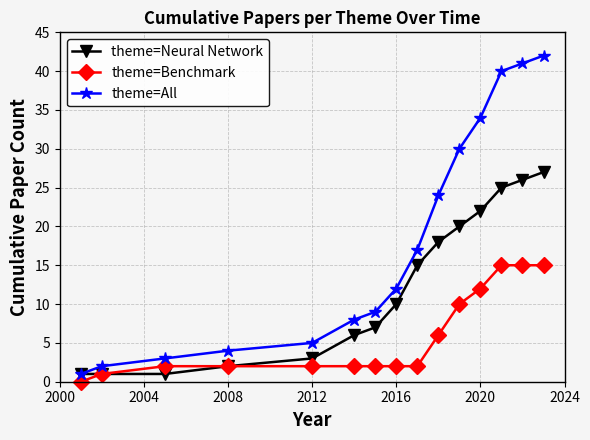

What is the maximum value for theme=Neural Network?

27